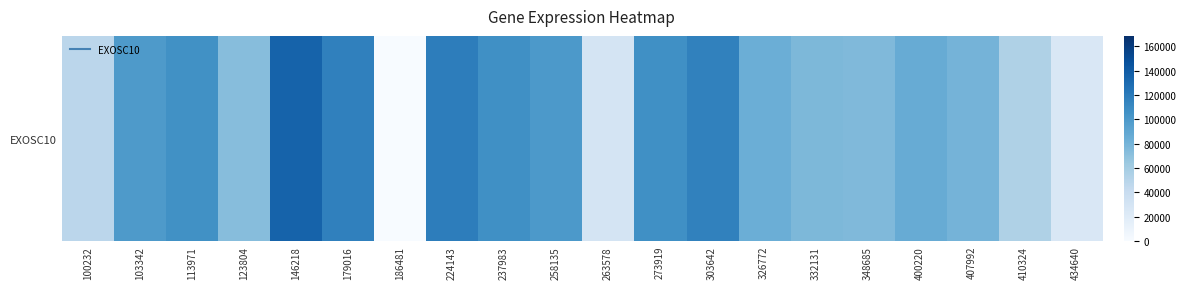

What is the difference between the second highest and minimum values?

117804